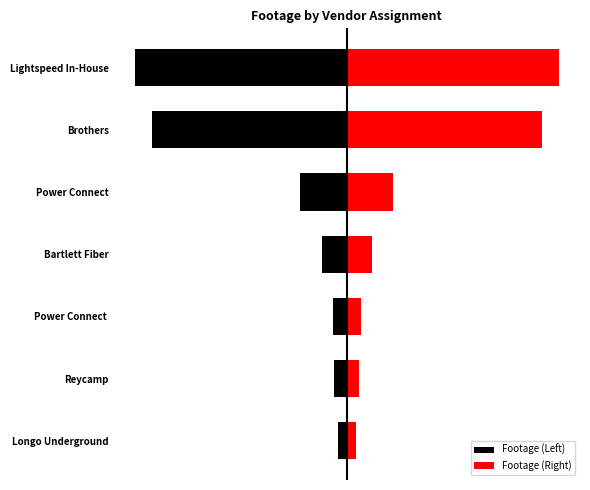

What is the sum of all Footage (Right) values?

203839